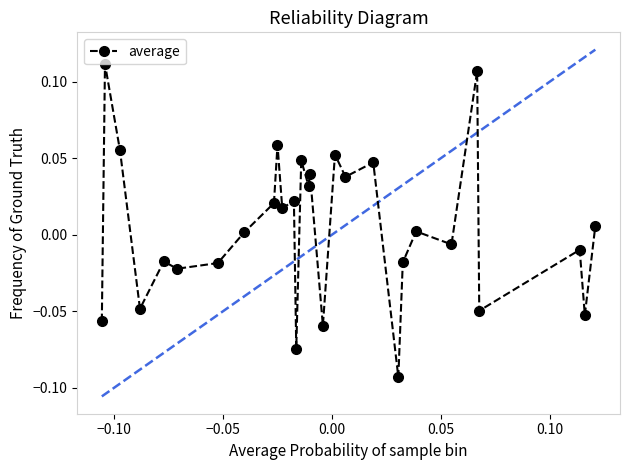

True or false: the data has more than 2 interior local peaks.

True